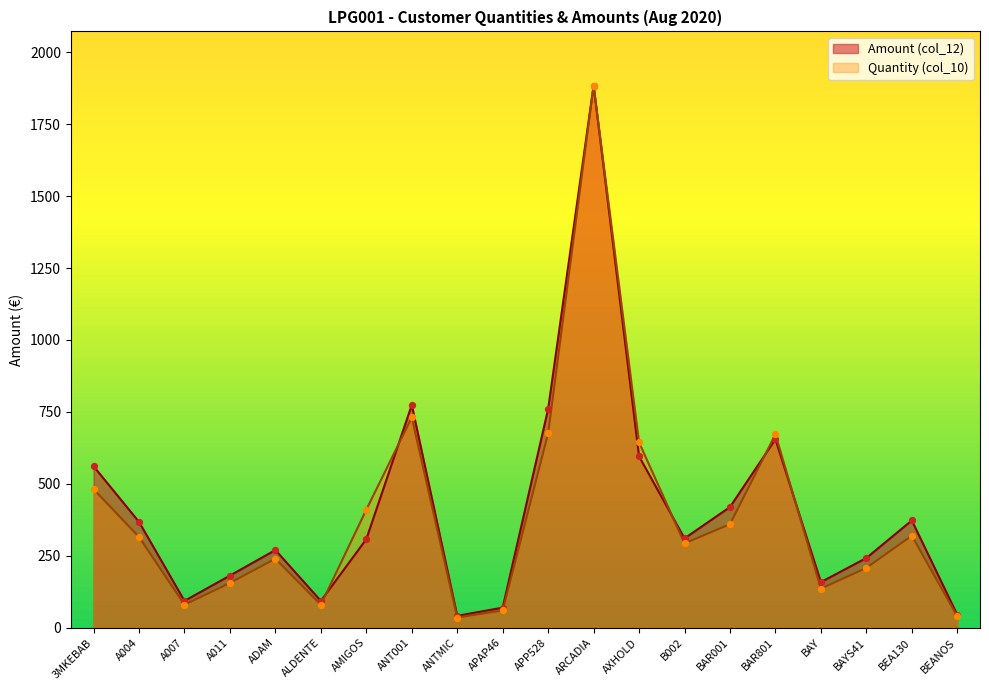

What are all the series names shown in the legend?

Amount (col_12), Quantity (col_10)